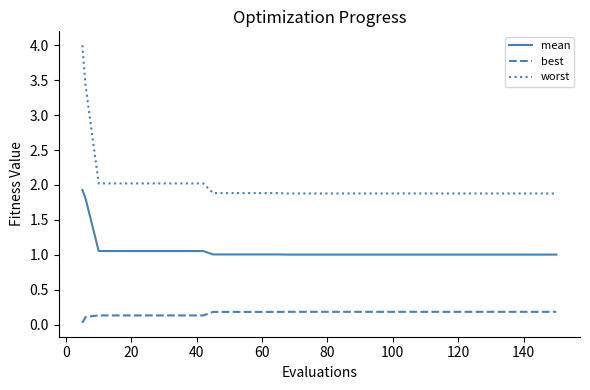

What is the difference between the maximum and second lowest values in the mean series?

0.9